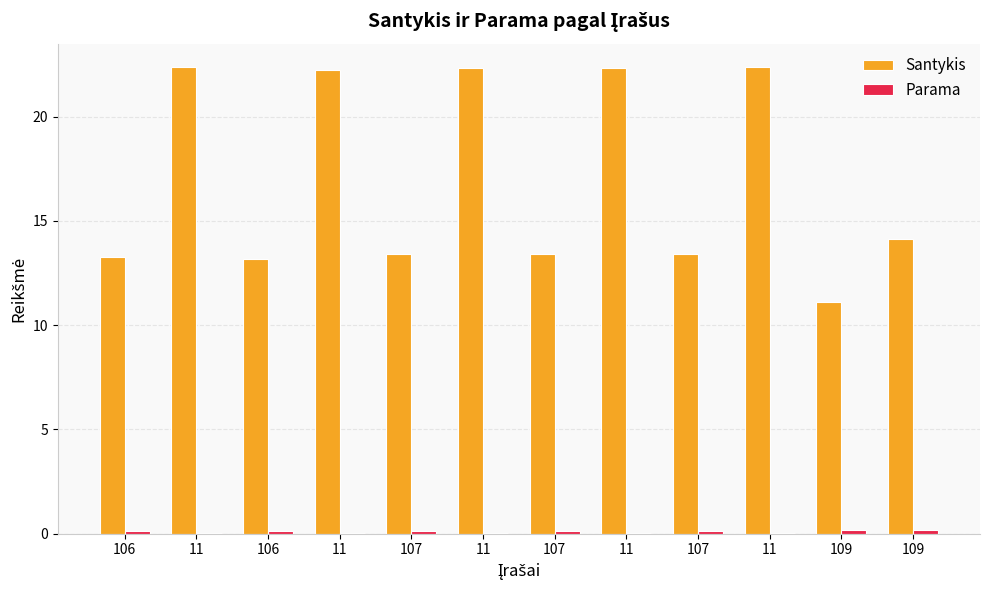

Are the bars grouped side by side (vs. stacked)?

Yes